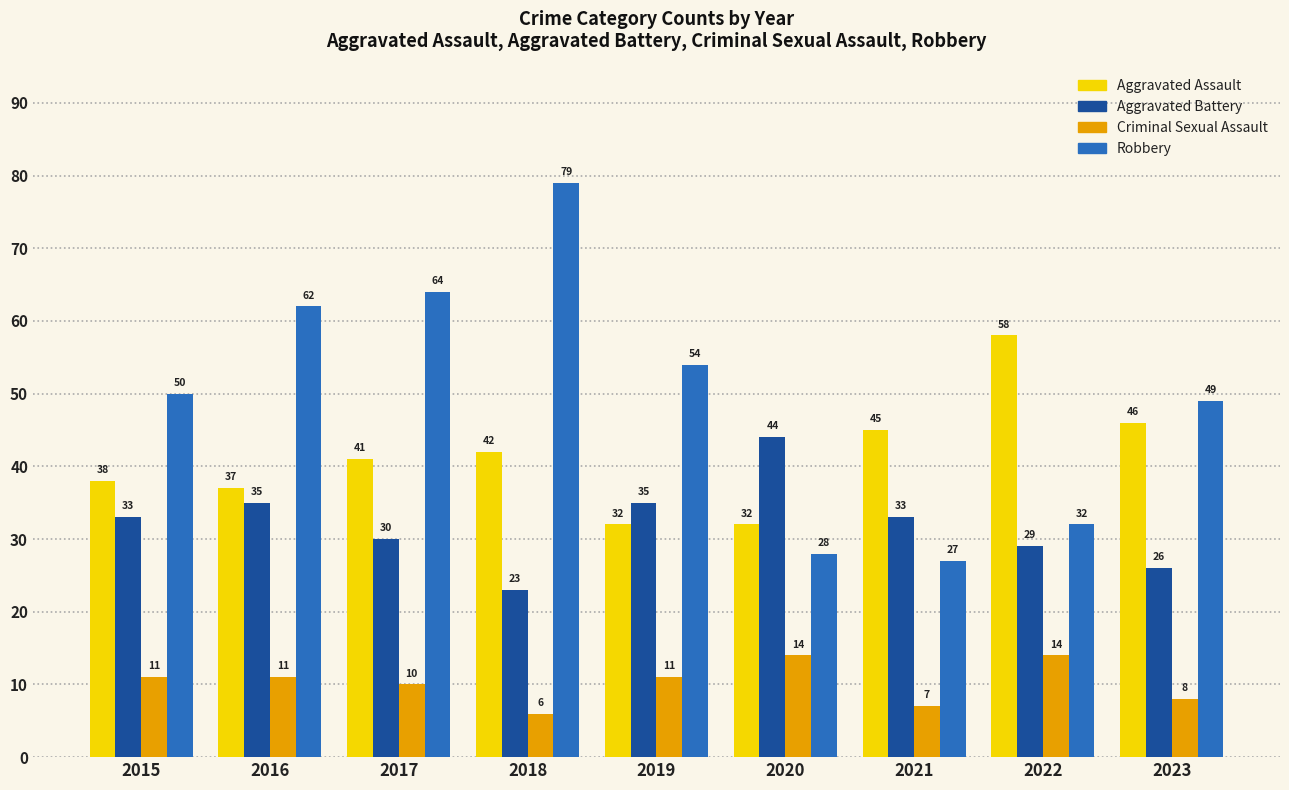

Count the Criminal Sexual Assault values in the range 8 to 11.

5